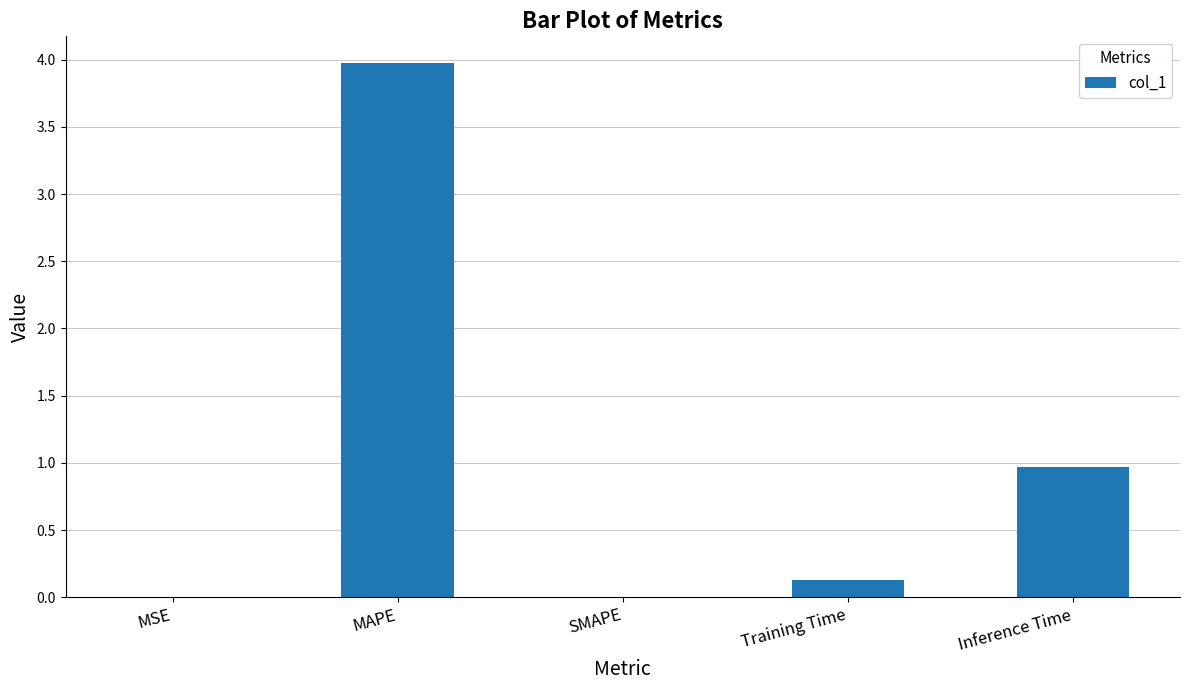

True or false: the data shows 0.0 at SMAPE.

True